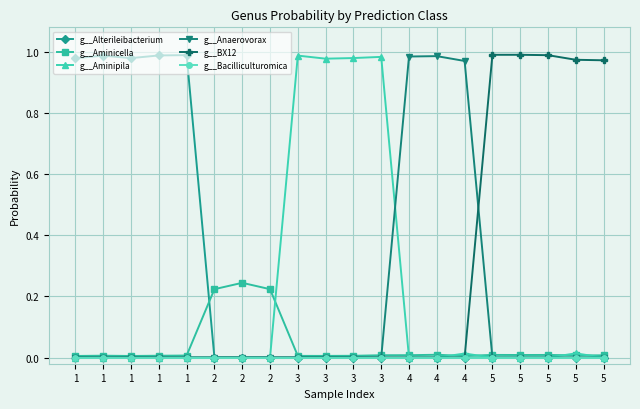

At how many categories does at least one series exceed 0?

20